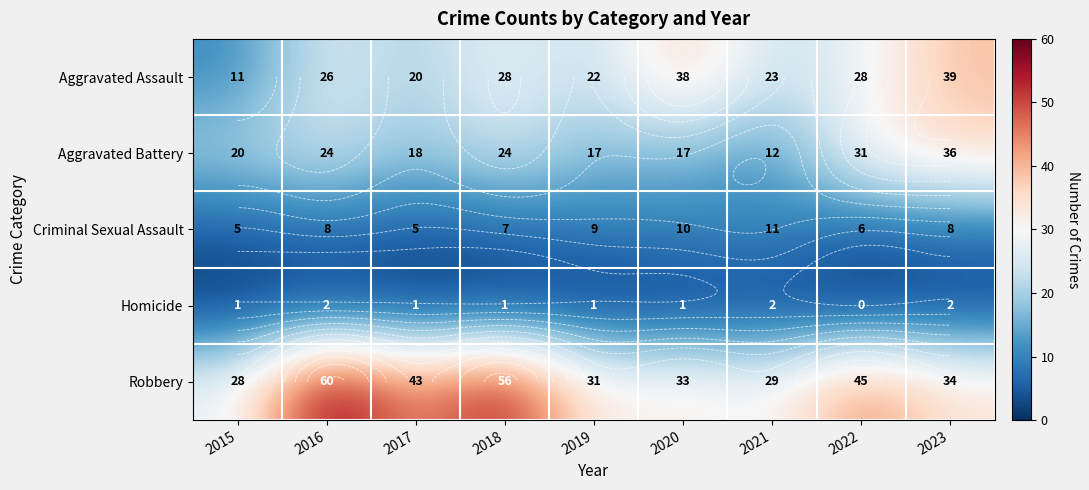

Which series has the largest range (max minus min)?

Robbery